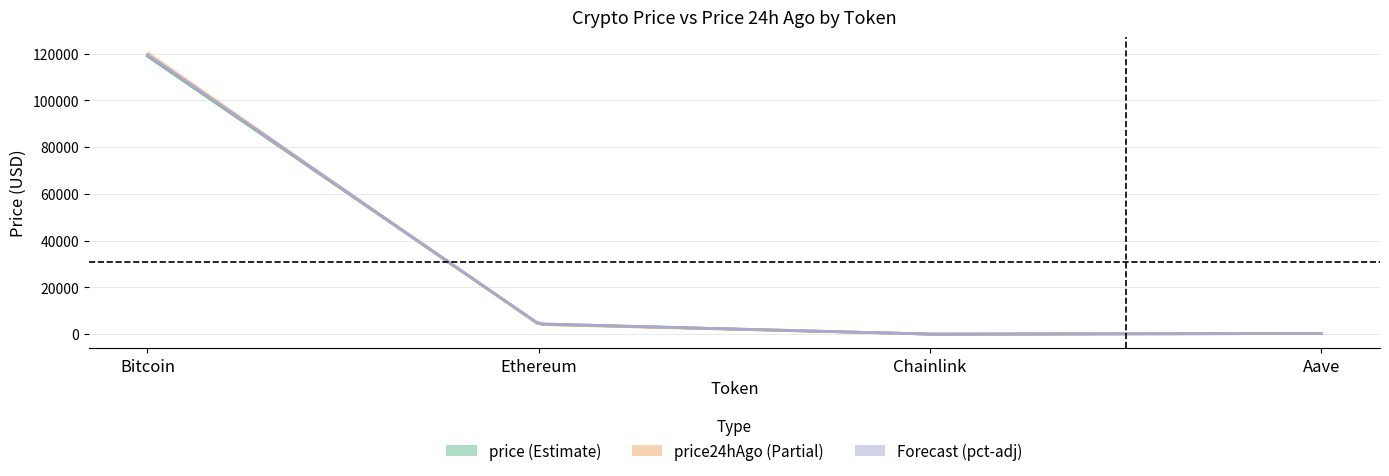

Which has a higher value, Aave or Chainlink?

Aave